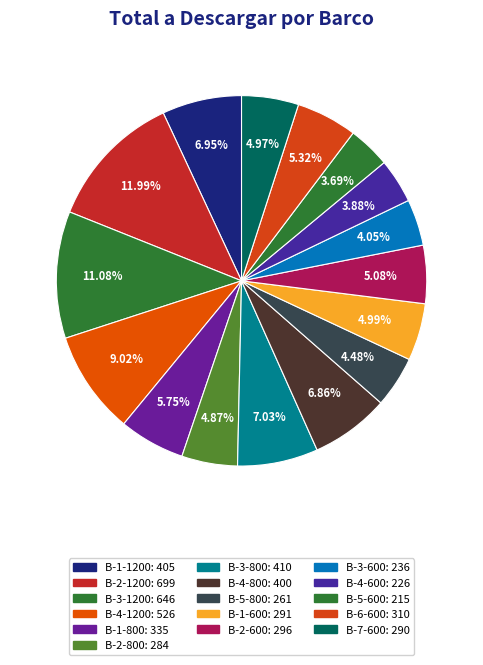

Count the number of slices in the pie.

16